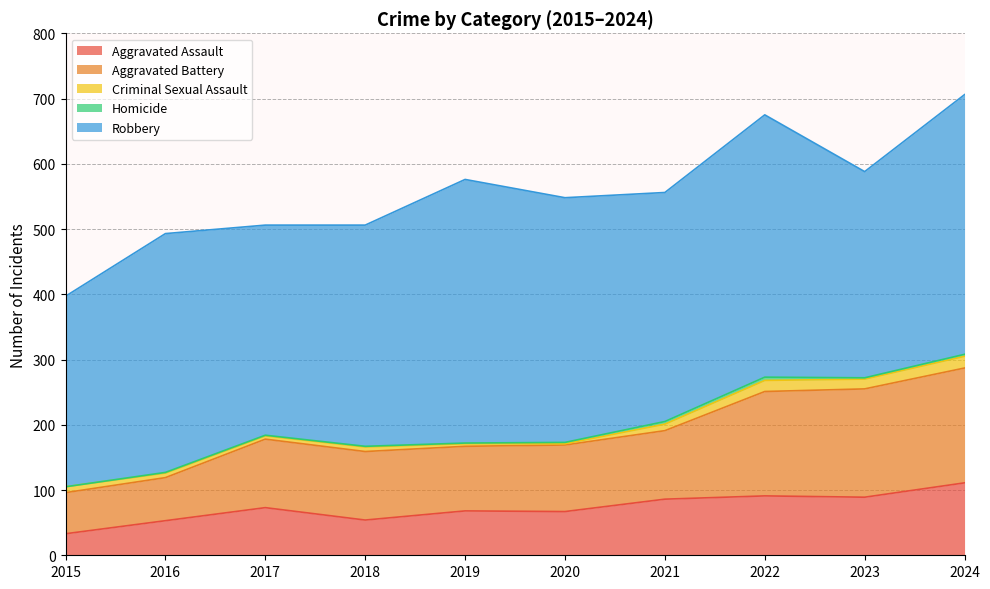

What is the difference between the highest and lowest values at 2022?

397